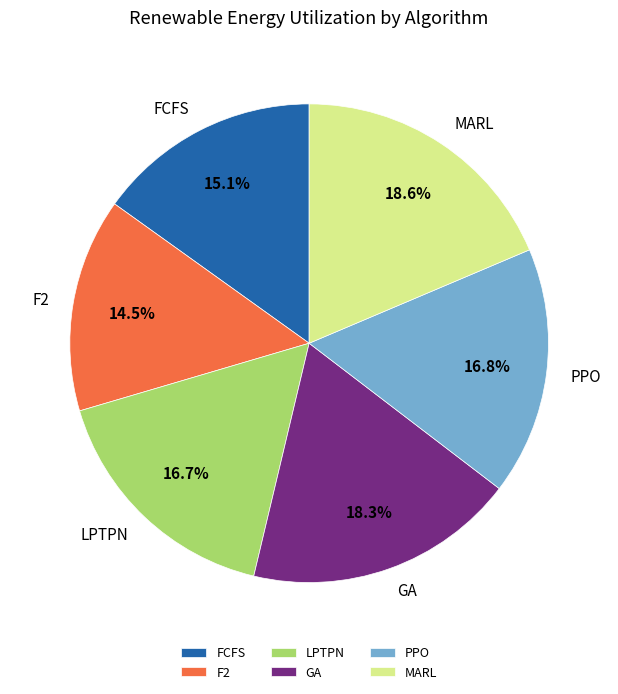

Between GA and LPTPN, which is larger?

GA